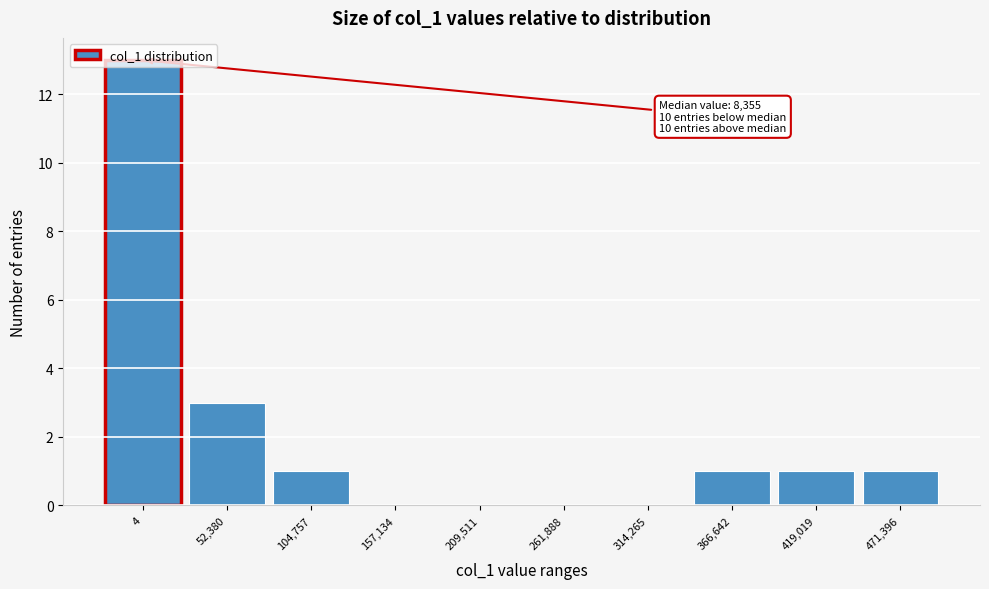

At which label is the value closest to 6?

52,380